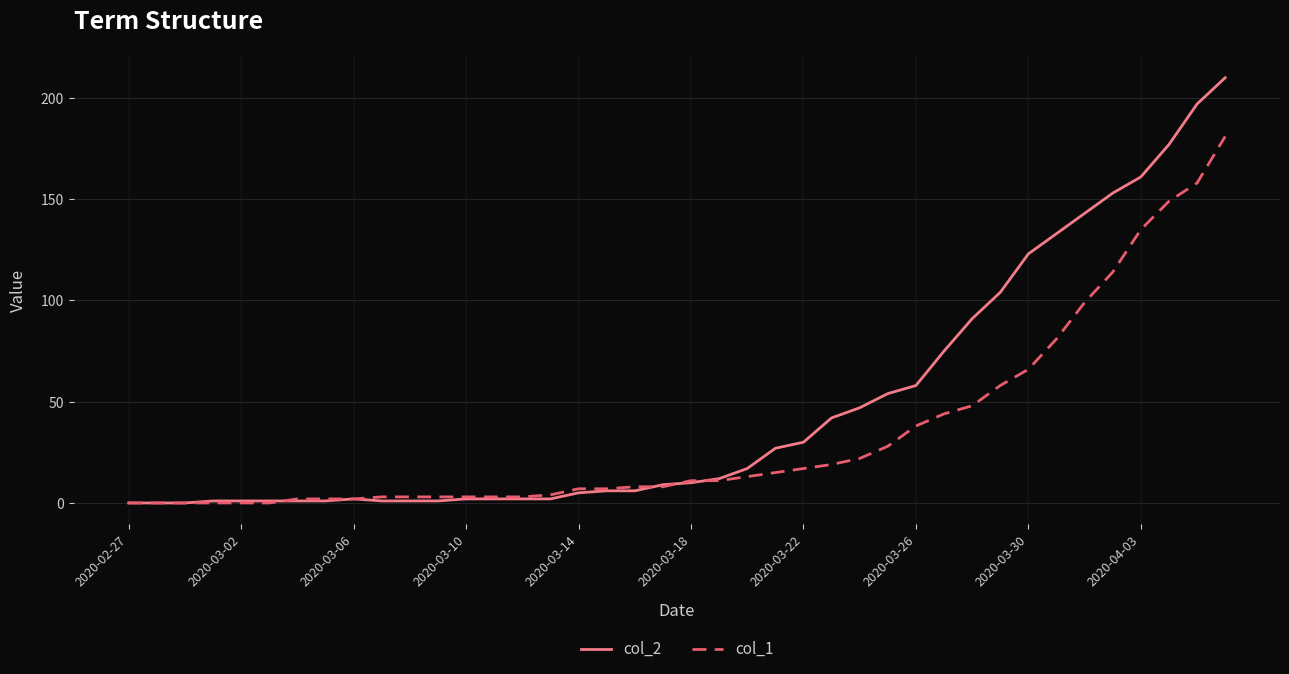

Which series has the largest total across all categories?

col_2